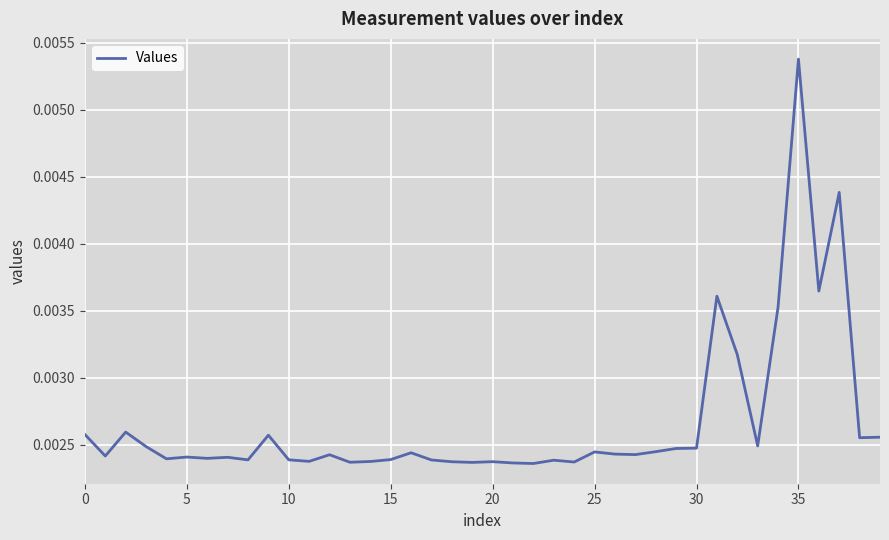

True or false: the data has more than 2 interior local peaks.

True